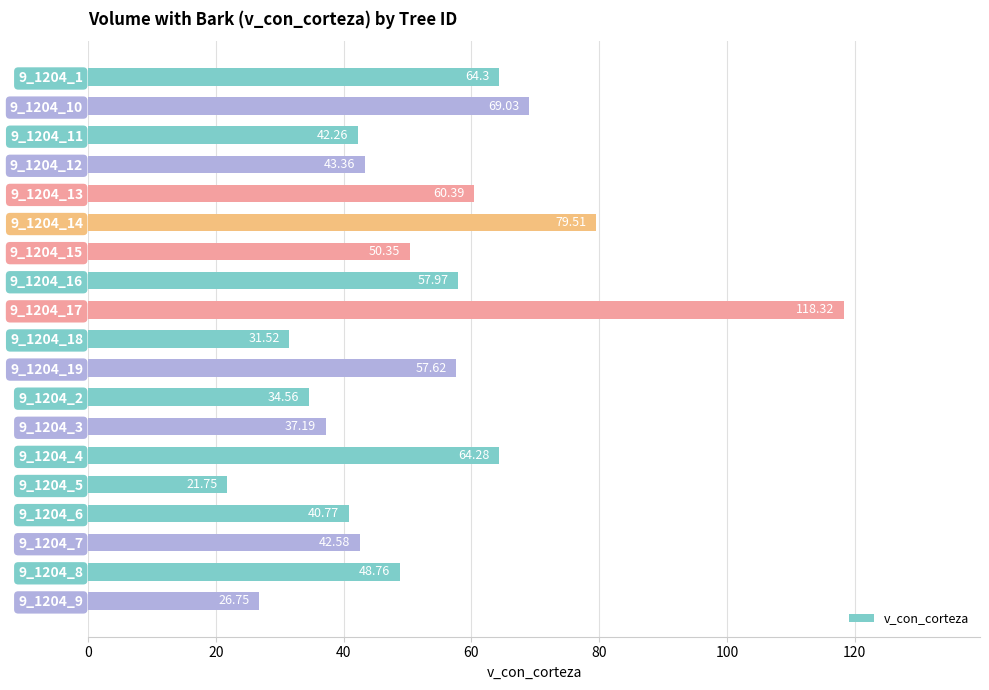

Between 9_1204_9 and 9_1204_3, which is larger?

9_1204_3